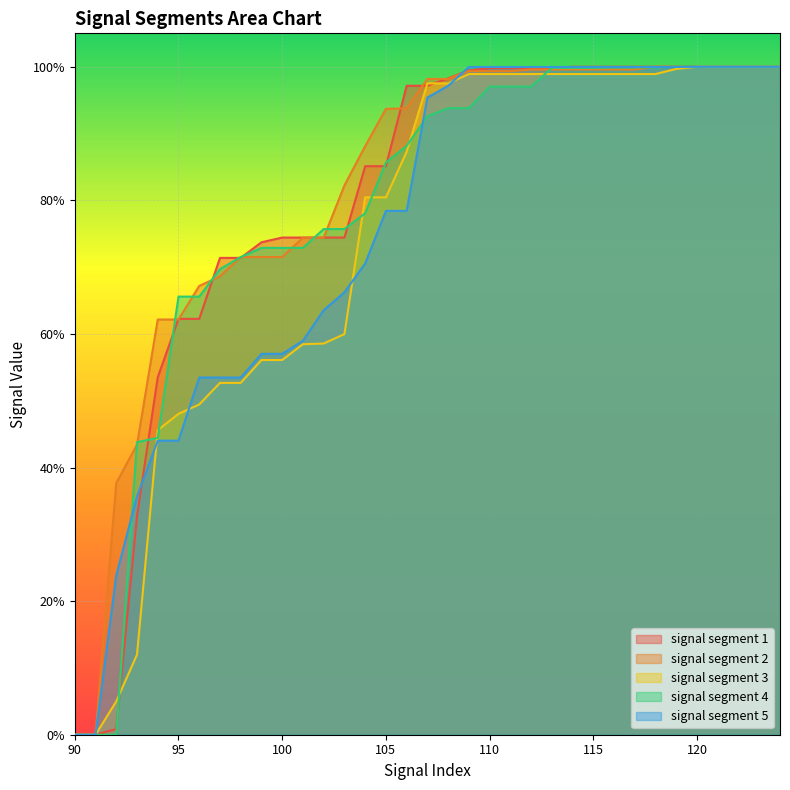

Does the chart display data point markers on the line(s)?

No